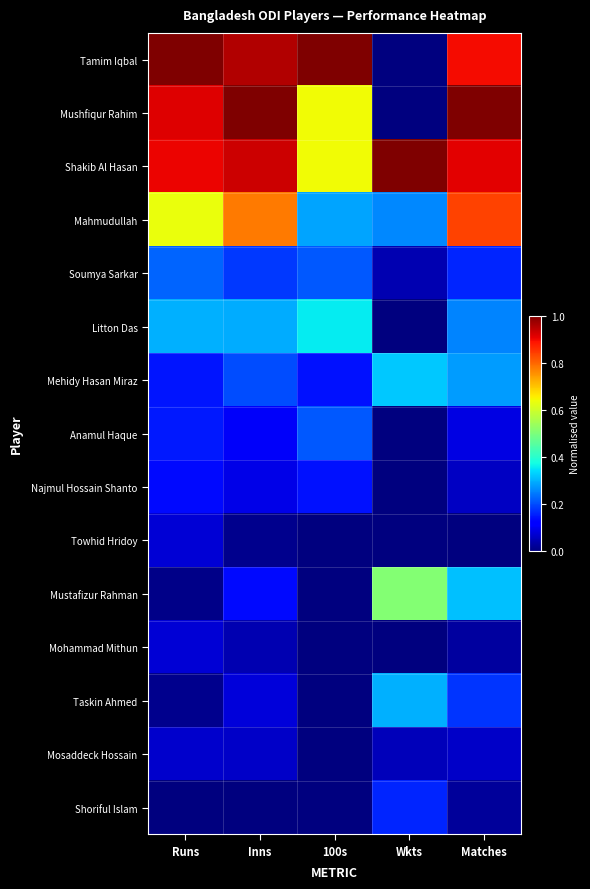

What is the total value across all series at 100s?

3.6